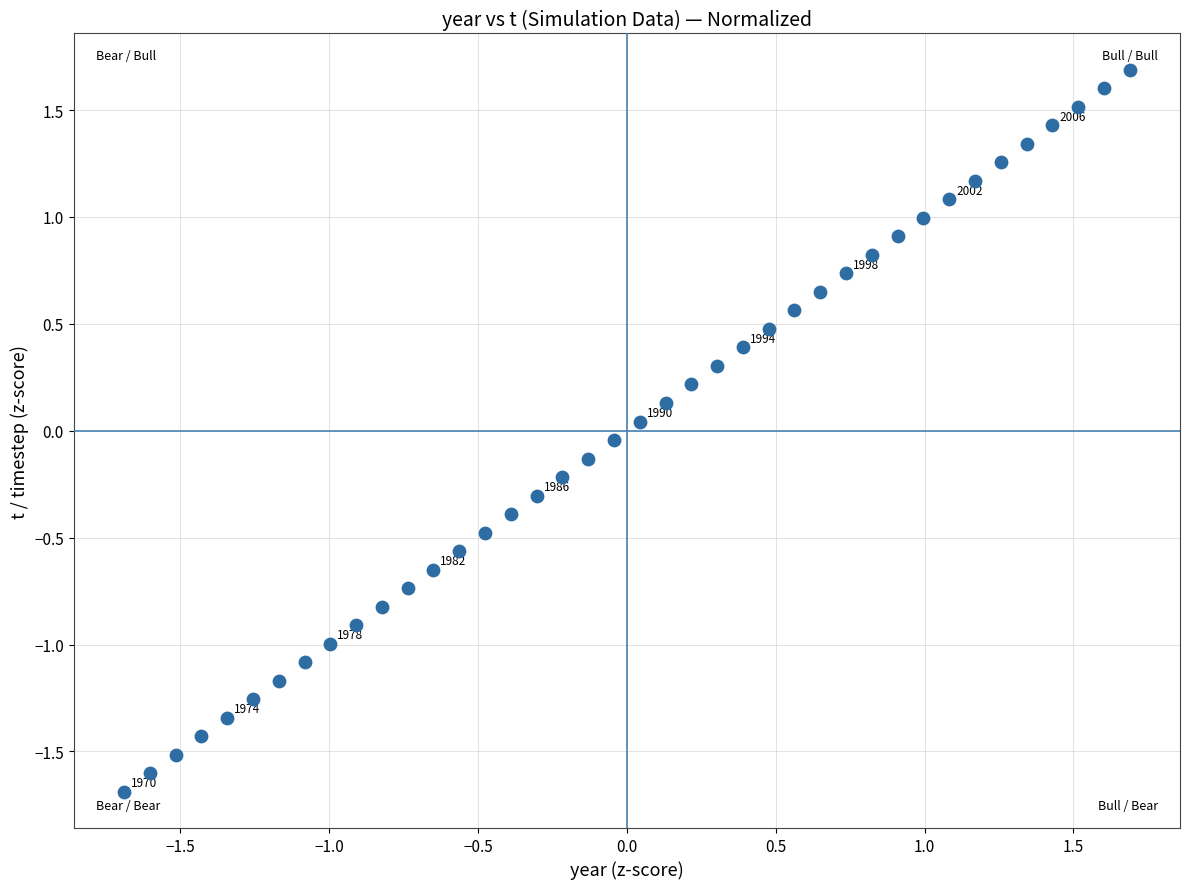

What is the range of X values (max minus min)?

3.4